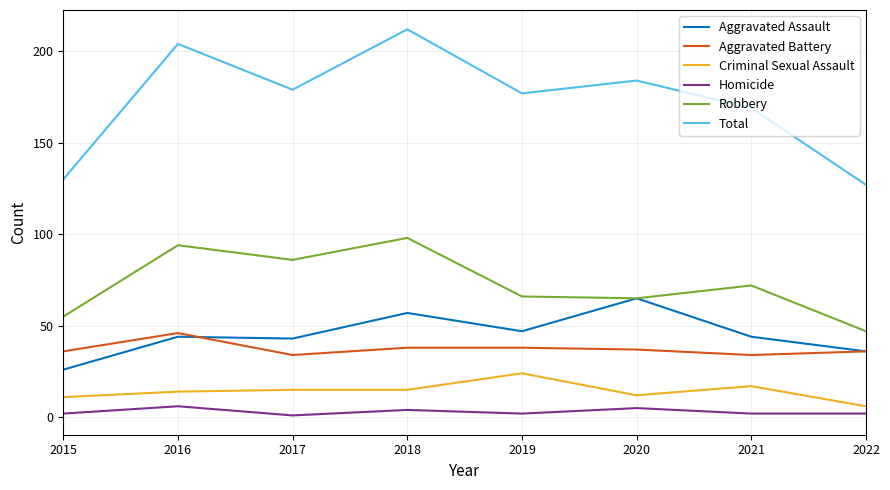

Reading left to right, transcribe all the data shown in this chart.

Aggravated Assault: 2015=26	2016=44	2017=43	2018=57	2019=47	2020=65	2021=44	2022=36
Aggravated Battery: 2015=36	2016=46	2017=34	2018=38	2019=38	2020=37	2021=34	2022=36
Criminal Sexual Assault: 2015=11	2016=14	2017=15	2018=15	2019=24	2020=12	2021=17	2022=6
Homicide: 2015=2	2016=6	2017=1	2018=4	2019=2	2020=5	2021=2	2022=2
Robbery: 2015=55	2016=94	2017=86	2018=98	2019=66	2020=65	2021=72	2022=47
Total: 2015=130	2016=204	2017=179	2018=212	2019=177	2020=184	2021=169	2022=127